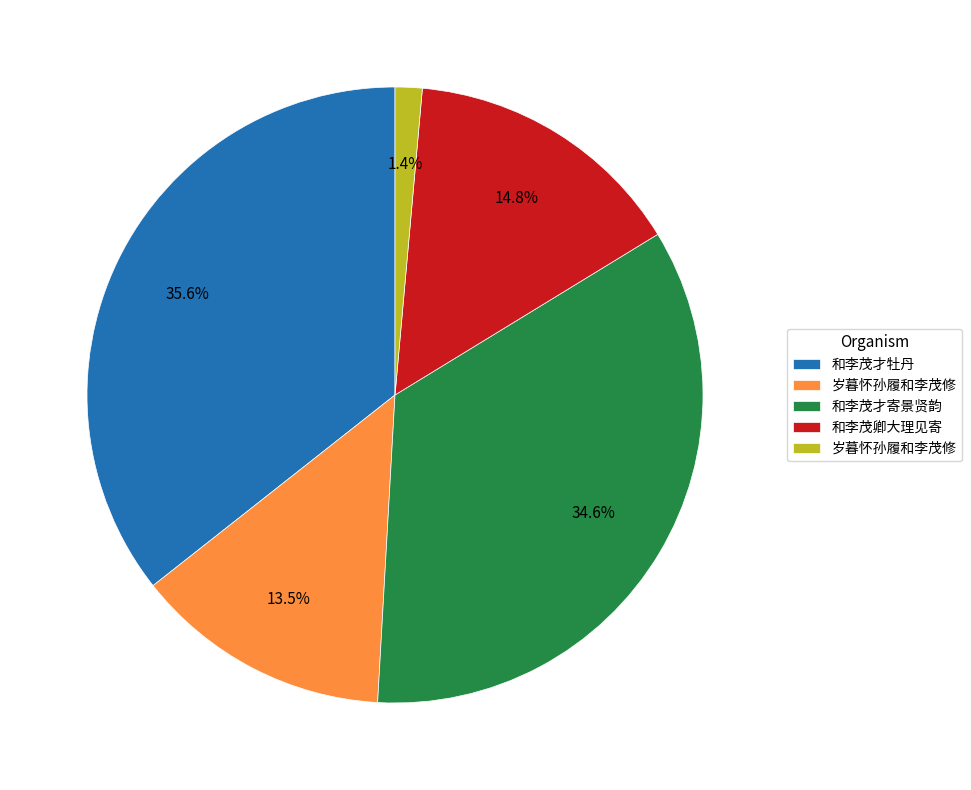

Does any single category account for the majority?

No